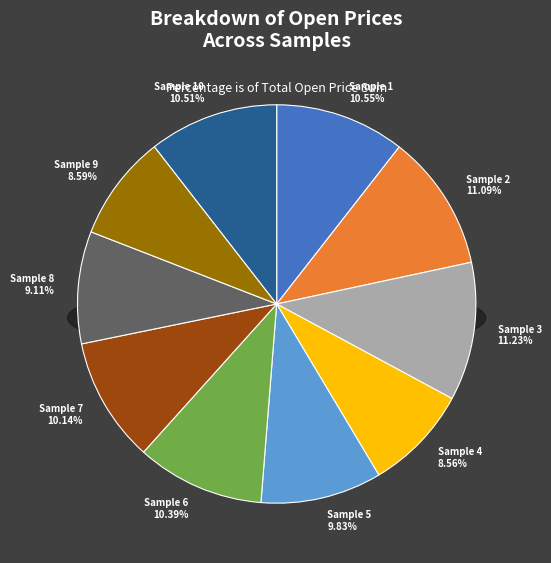

To the nearest percent, what is the combined percentage of Sample 10 and Sample 8?

20%